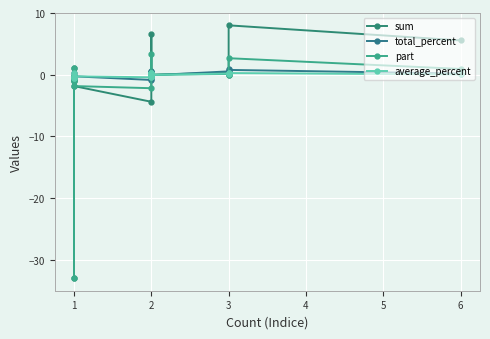

What are all the series names shown in the legend?

sum, total_percent, part, average_percent